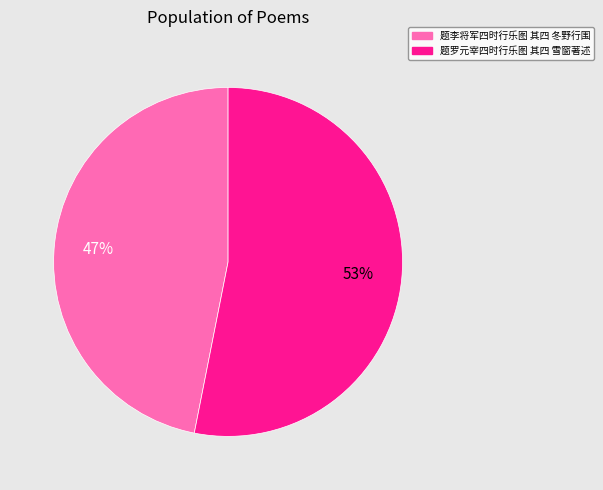

Combined, do 题李将军四时行乐图 其四 冬野行围 and 题罗元宰四时行乐图 其四 雪窗著述 account for over 50%?

Yes